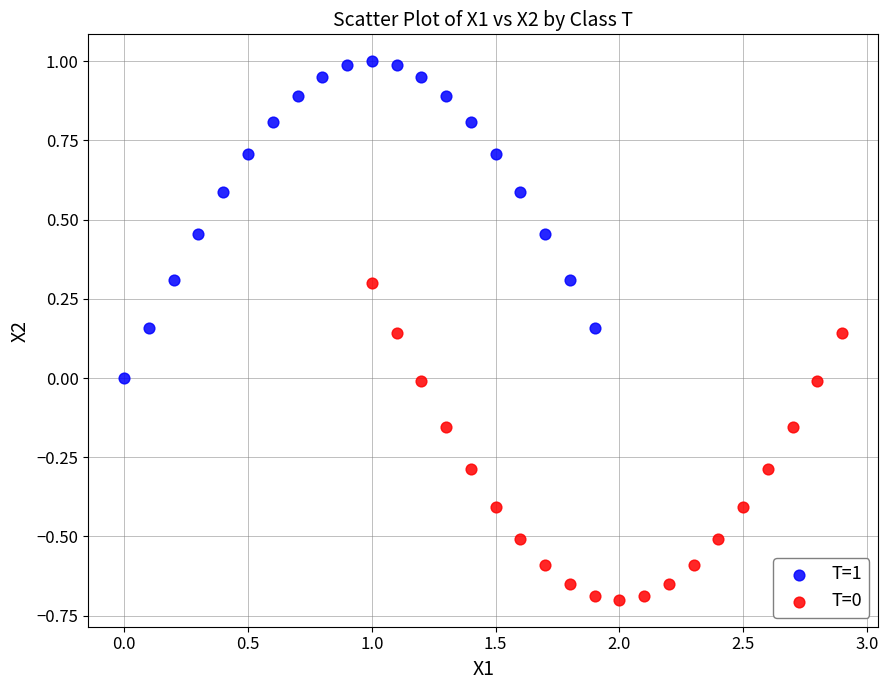

Which series contains the highest Y value?

T=1